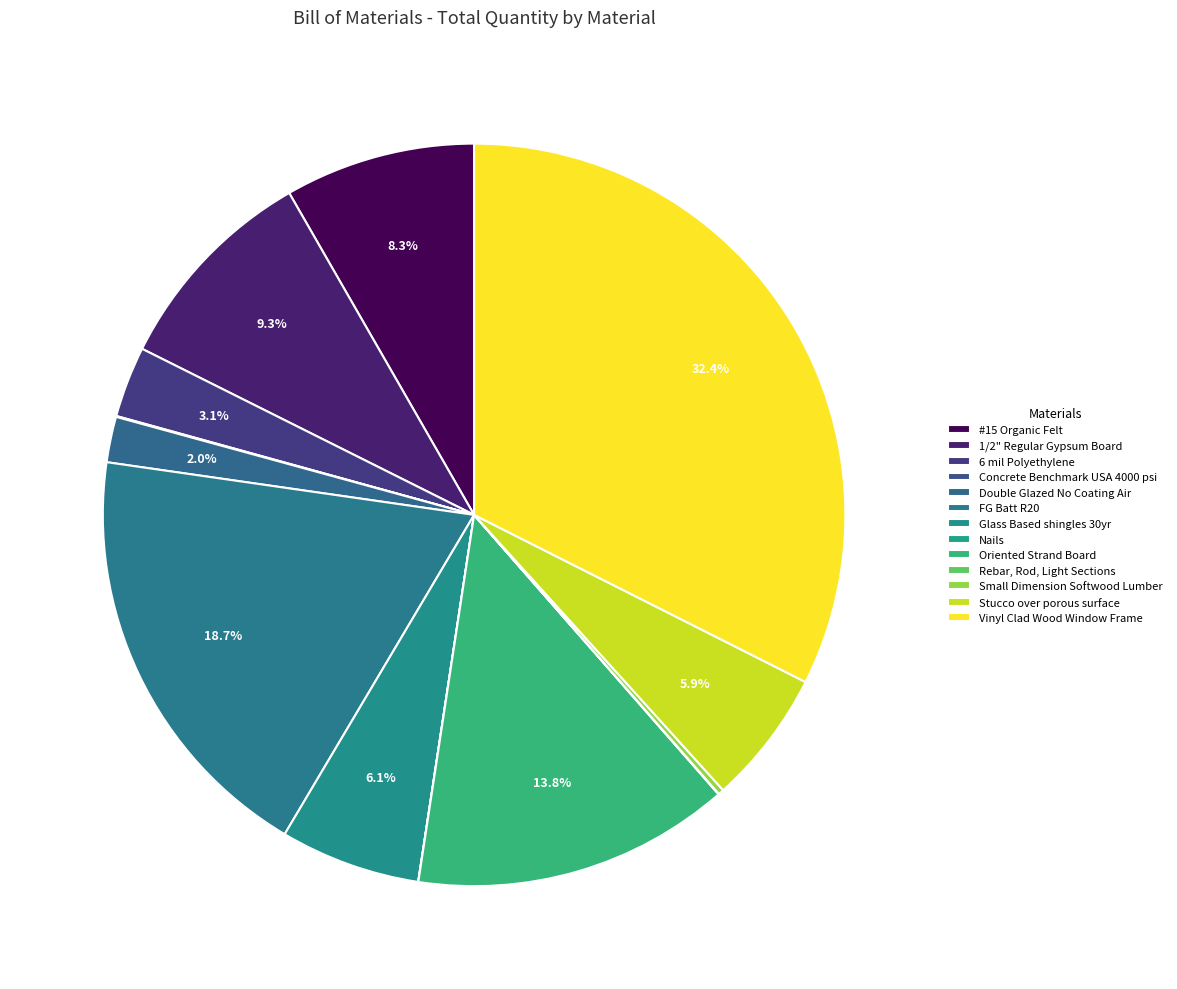

What percentage is NOT represented by Oriented Strand Board?

86.2%